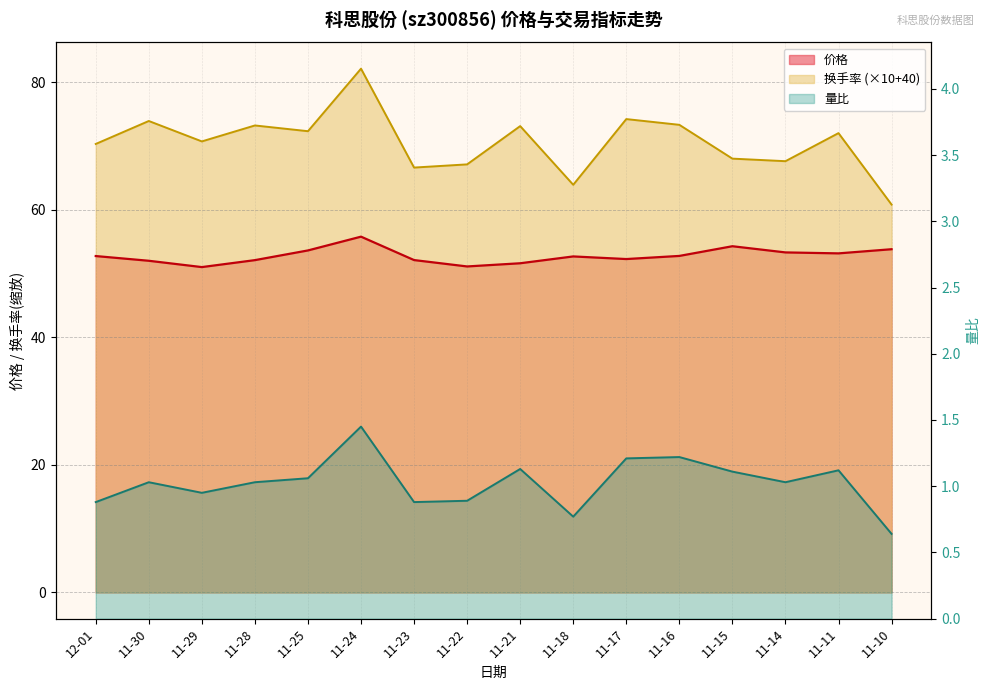

Where is 价格 nearest to the value 53?

11-11